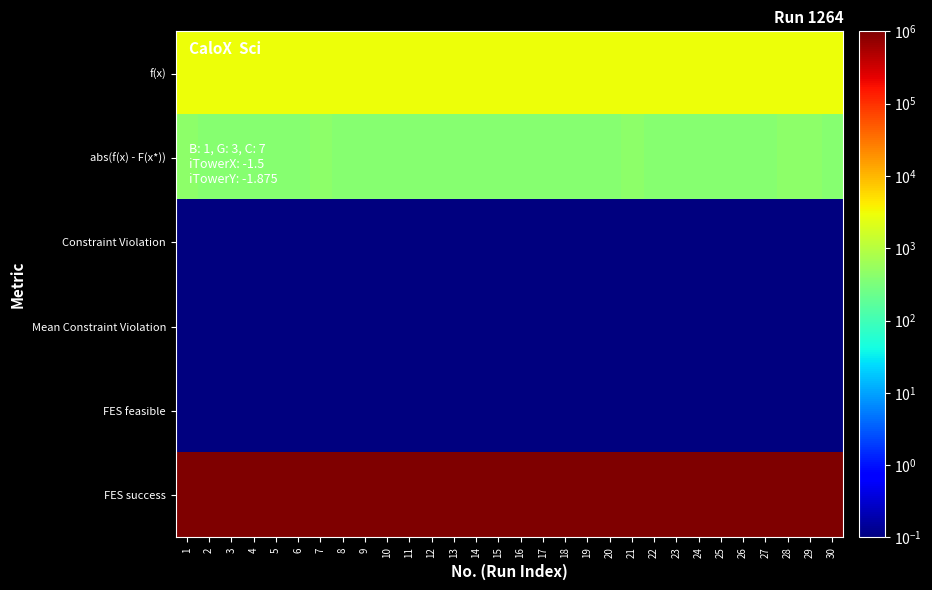

Which series changed the most between 10 and 20?

f(x)